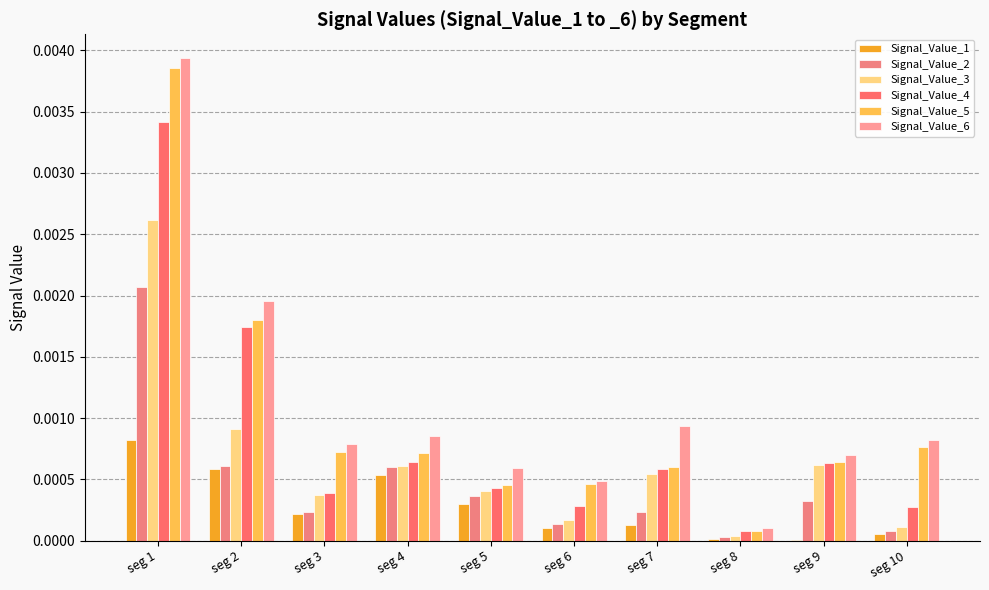

How many data points does each series have?

10